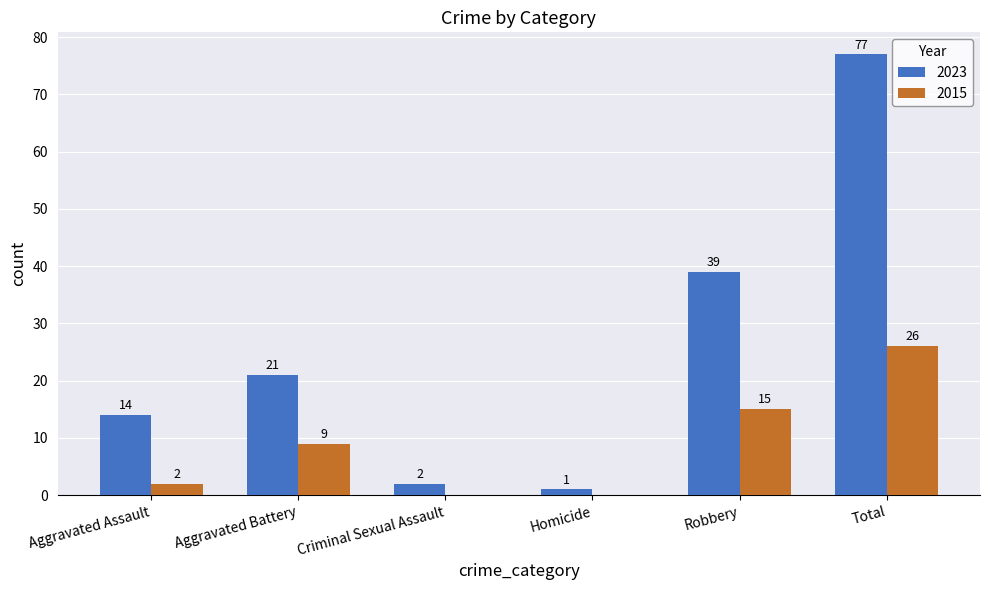

Which series has the largest total across all categories?

2023